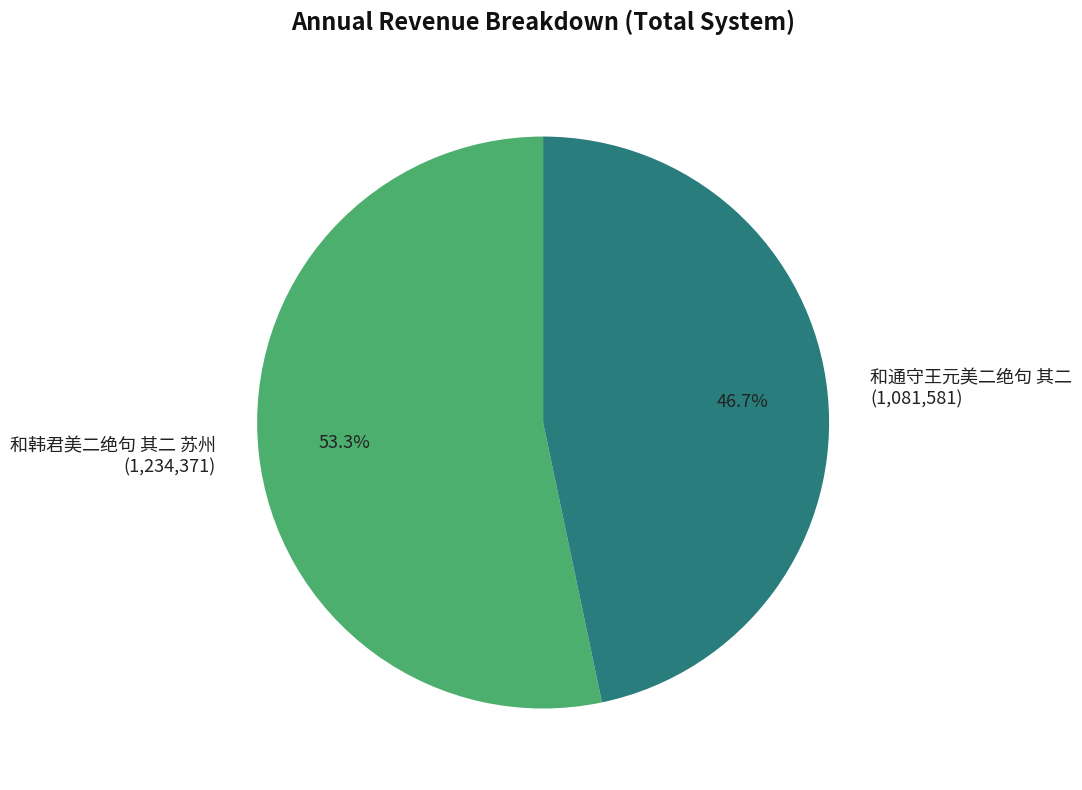

Is there a majority slice in this chart?

Yes